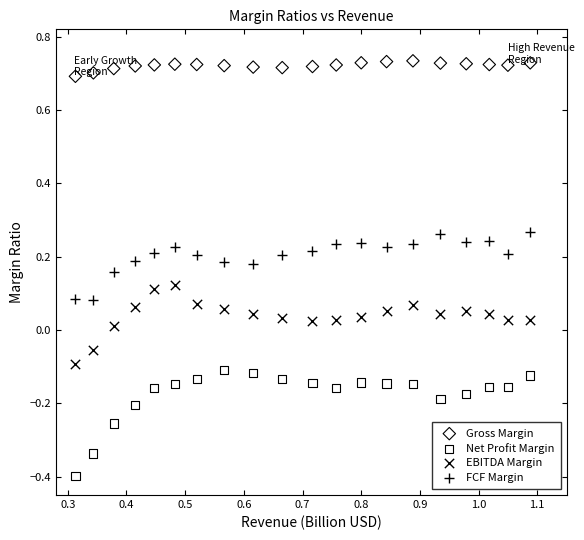

Across all data points, what is the range of X values (max minus min)?

0.8